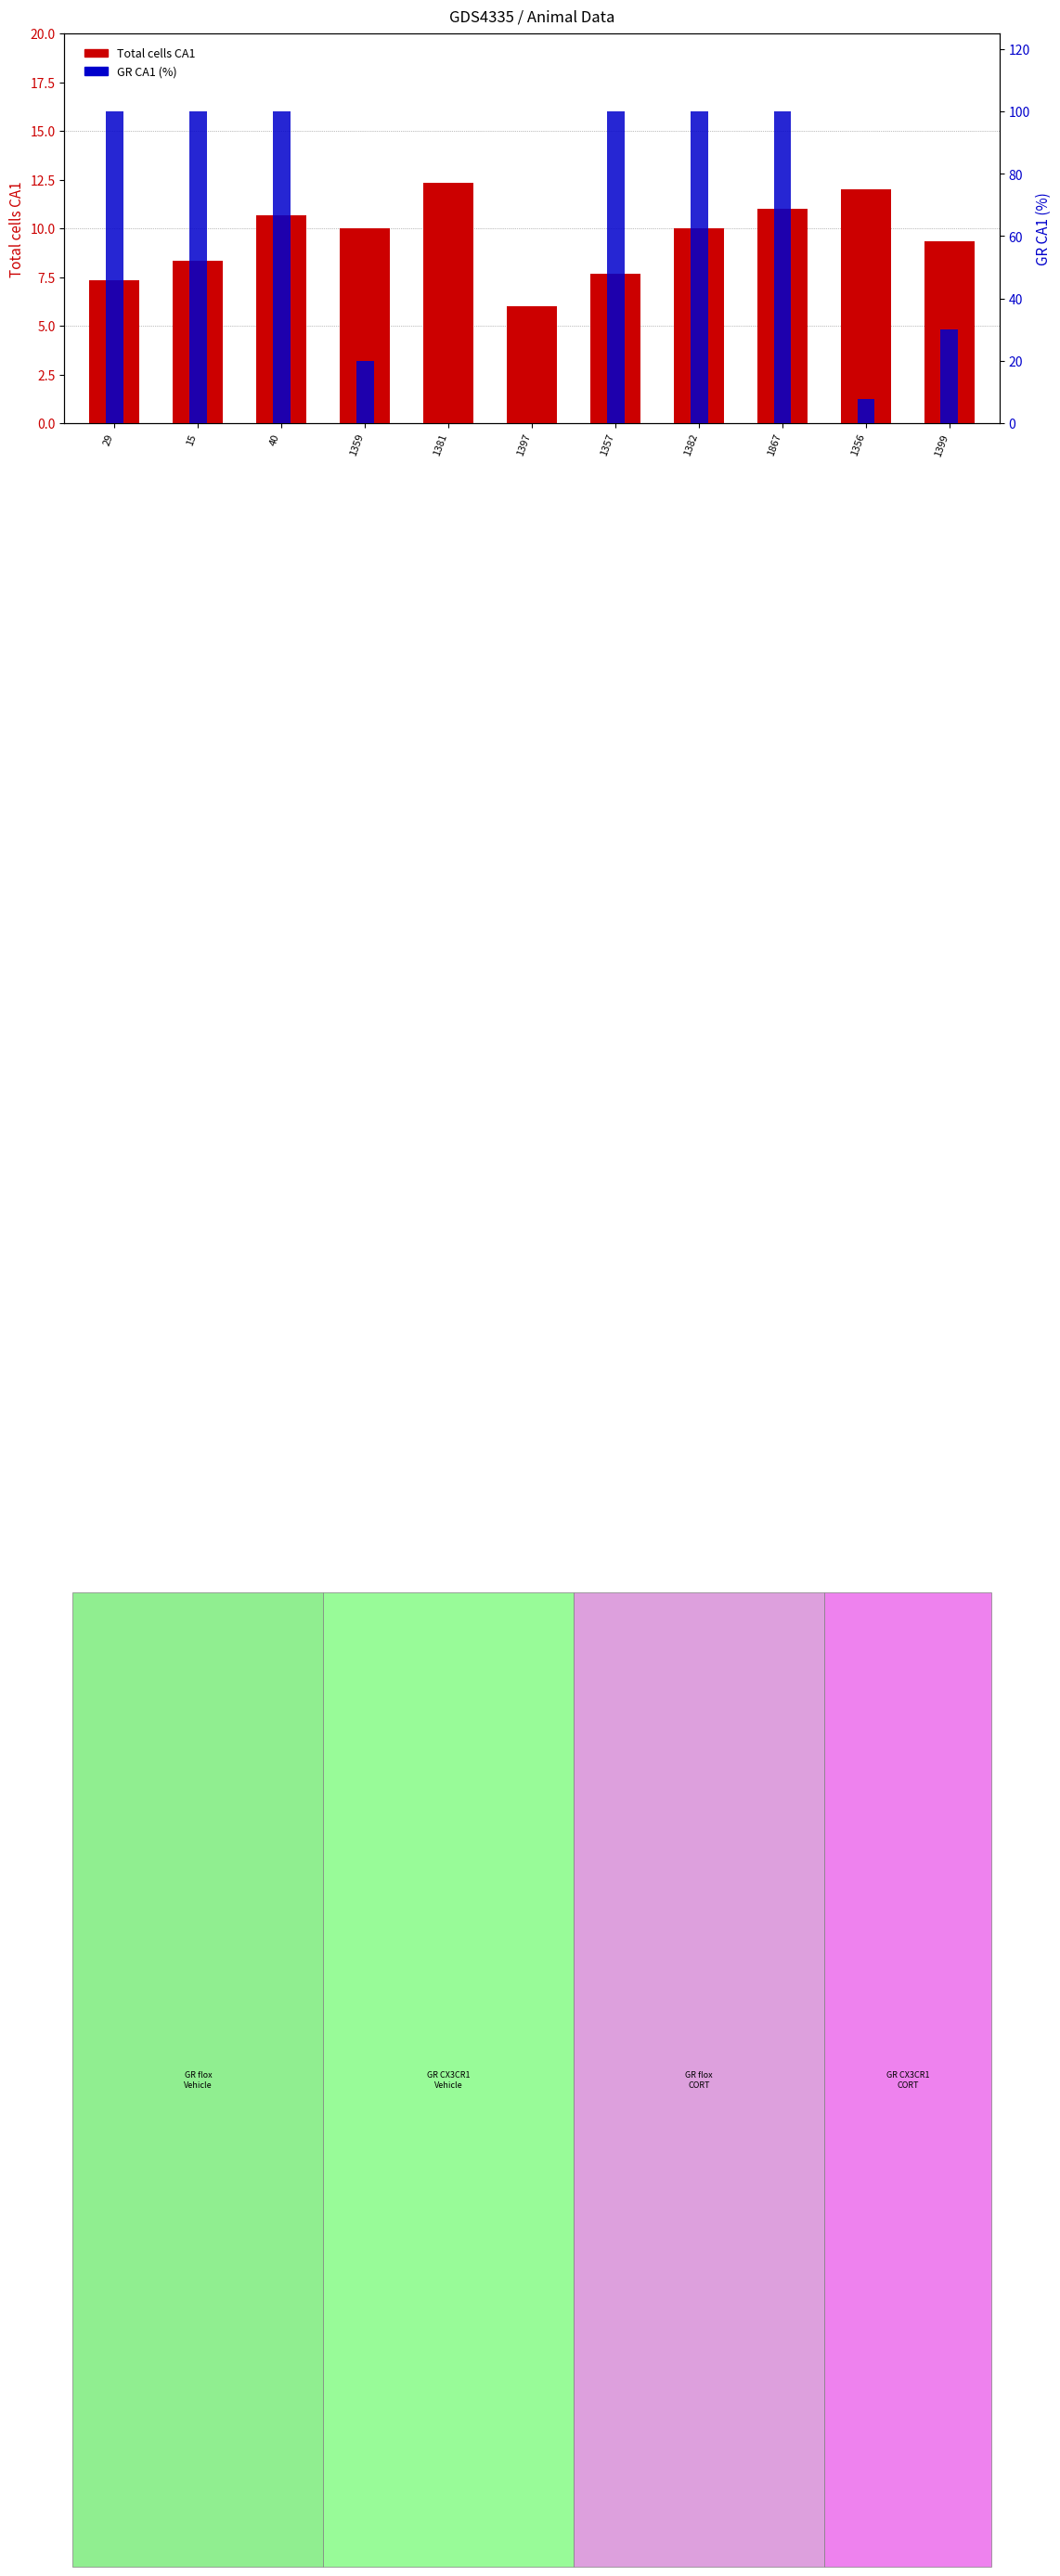

What is the label of the 7th bar from the right?

1381